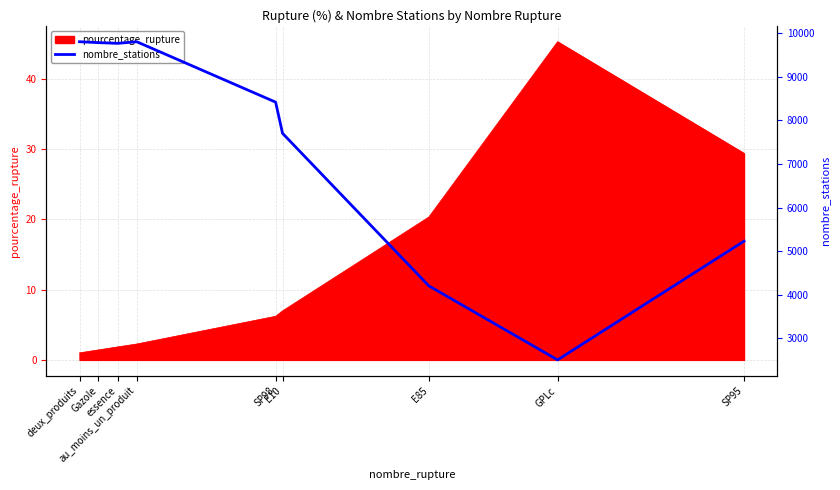

What is the minimum value shown in the chart?

2502